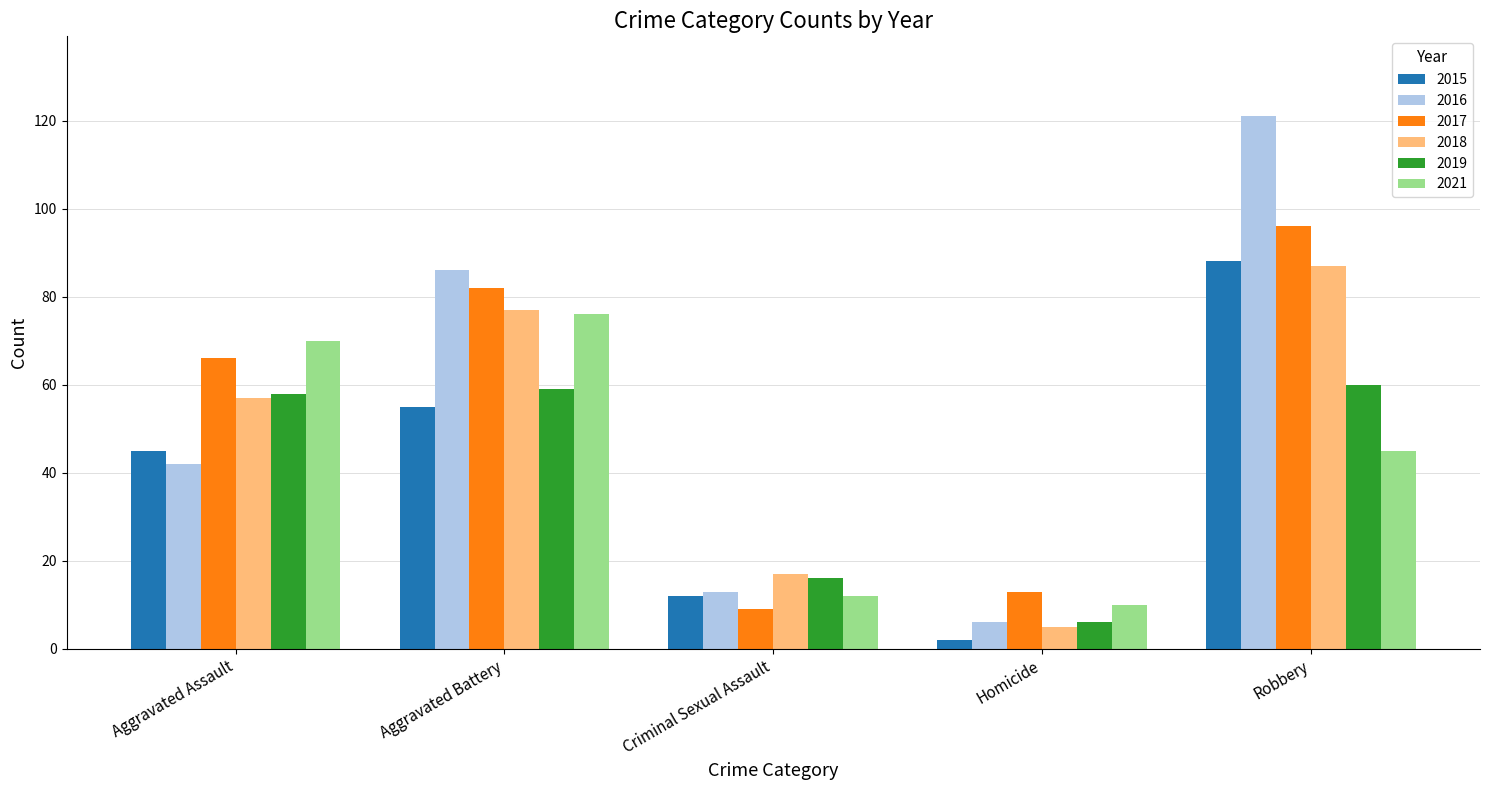

At how many categories does at least one series exceed 57?

3